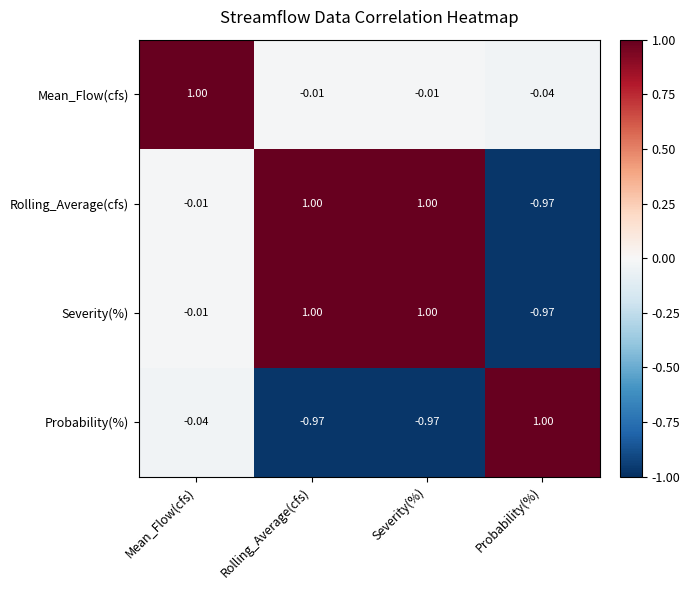

How many values in the Rolling_Average(cfs) series are below 1?

2